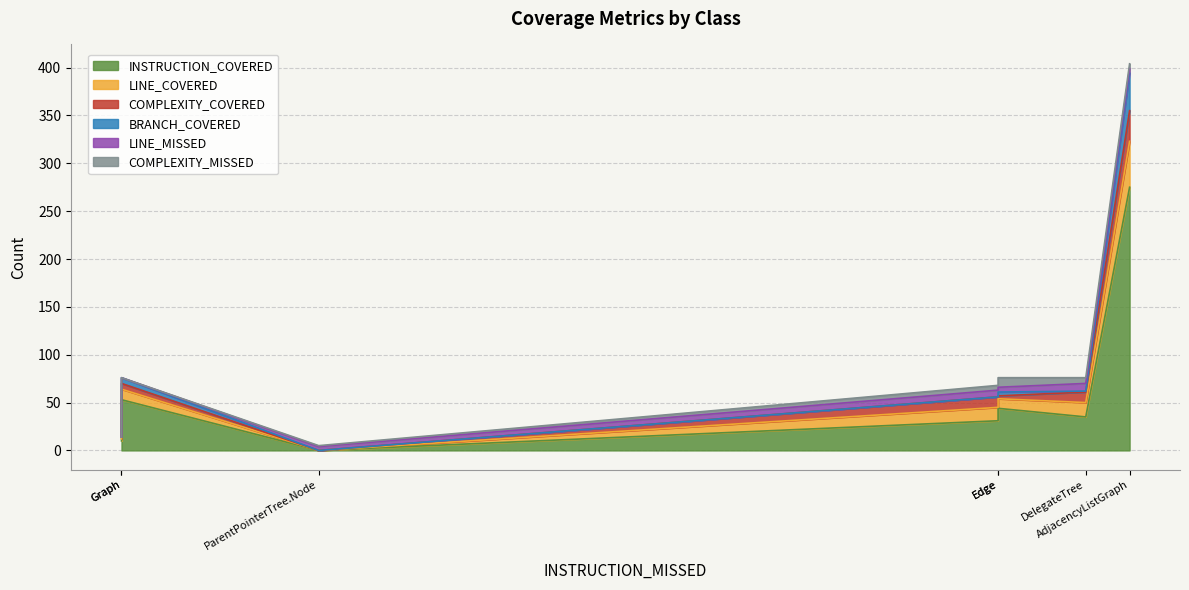

Where is LINE_COVERED nearest to the value 24?

DelegateTree